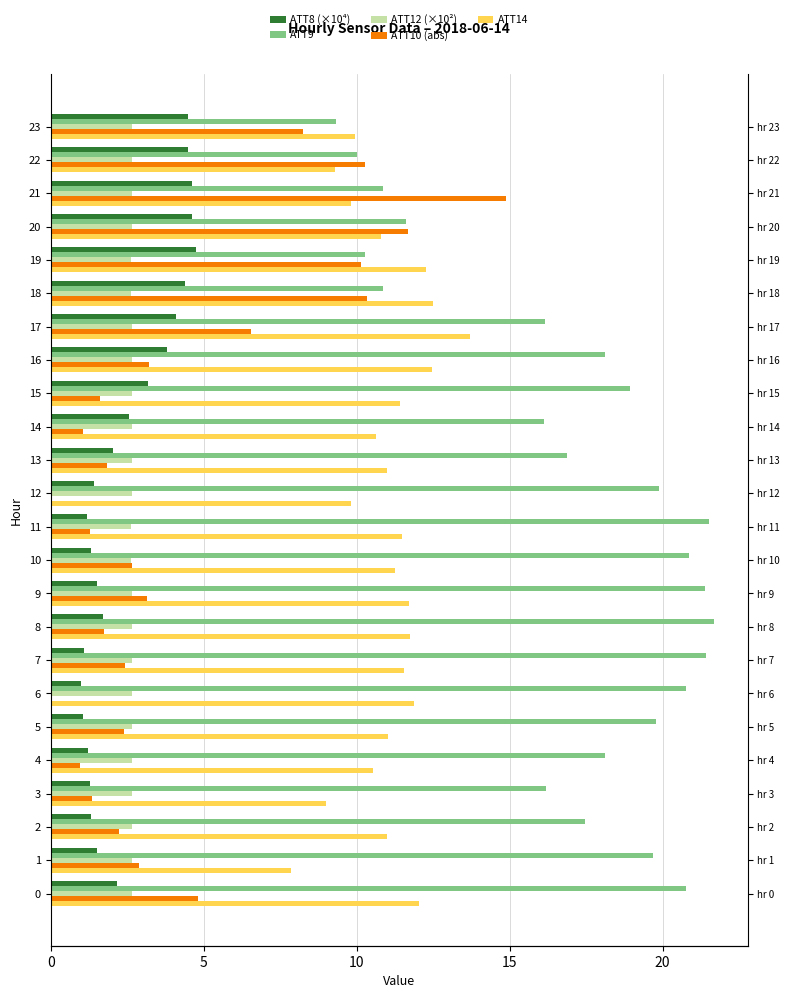

Does the chart contain stacked bars?

No